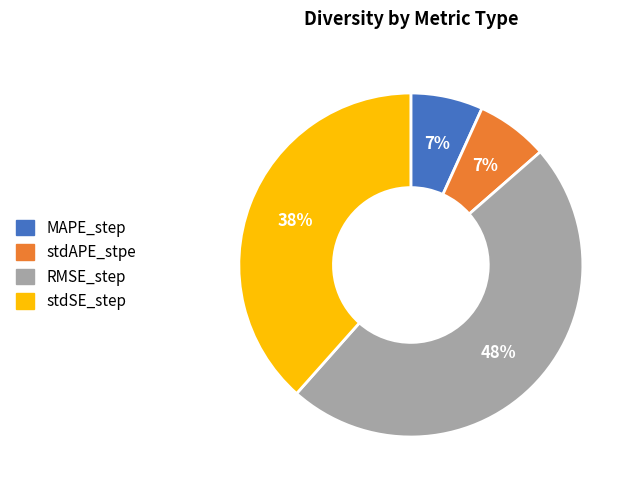

Combined, do MAPE_step and stdAPE_stpe account for over 50%?

No